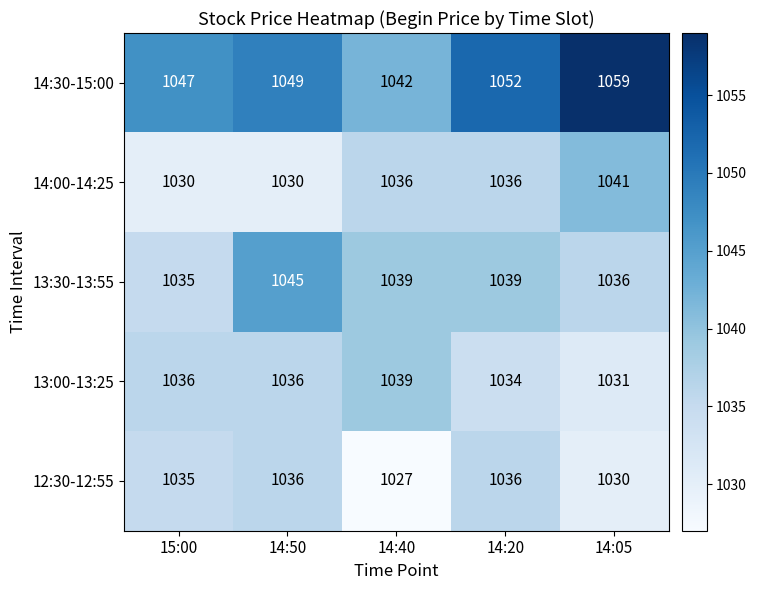

What is the difference between the 14:30-15:00 values at 14:20 and 15:00?

5